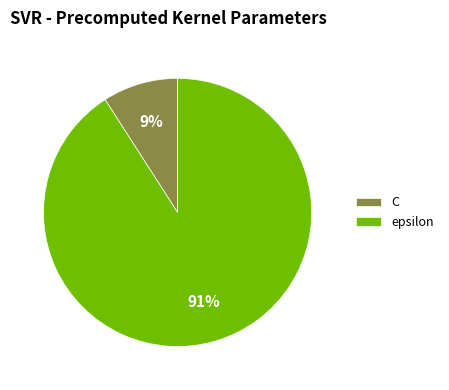

To the nearest percent, what is the difference between the epsilon and C slice percentages?

82%